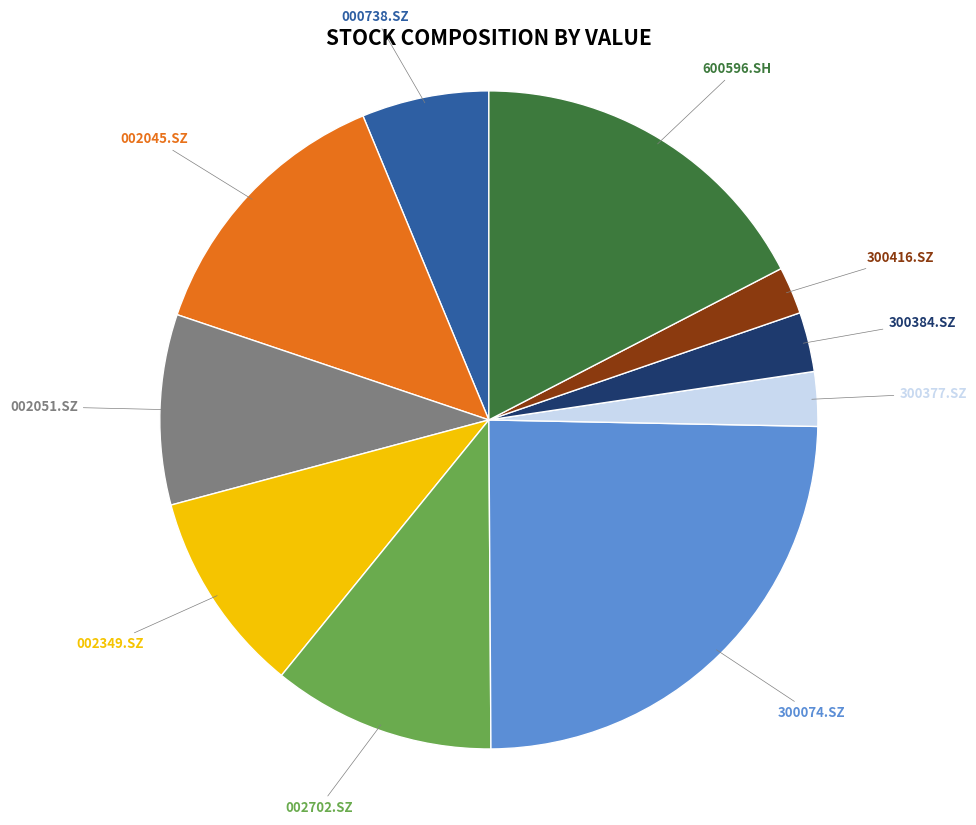

Which slice is the largest?

300074.SZ